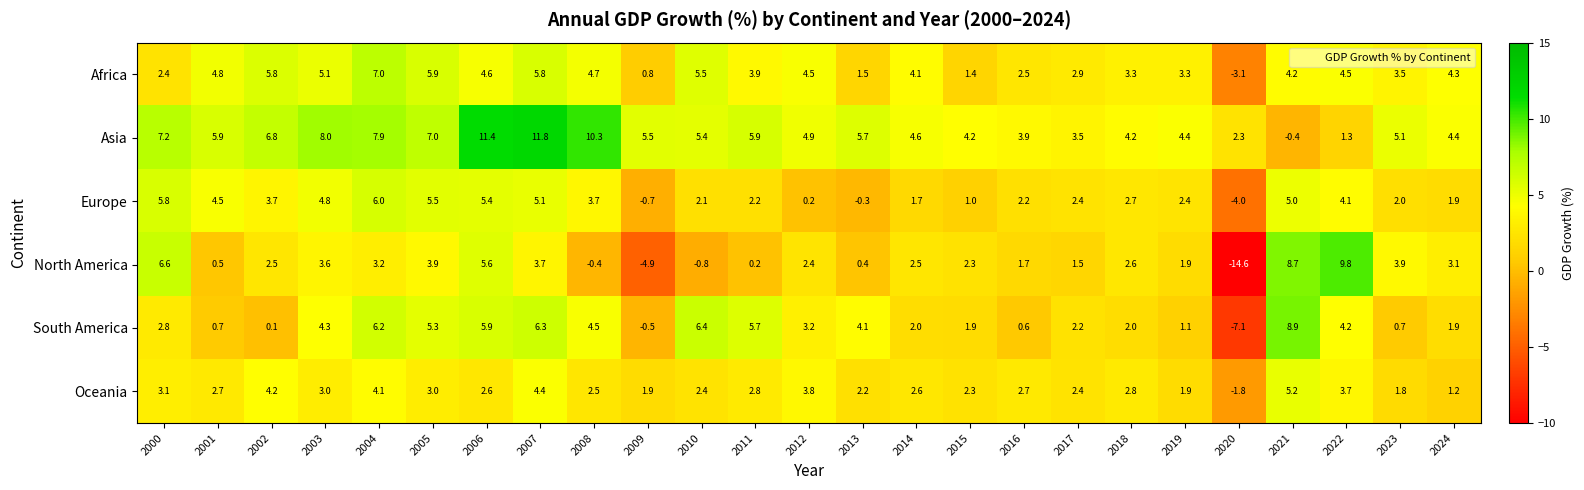

The Asia series shows 5.9 at 2011. True or false?

True